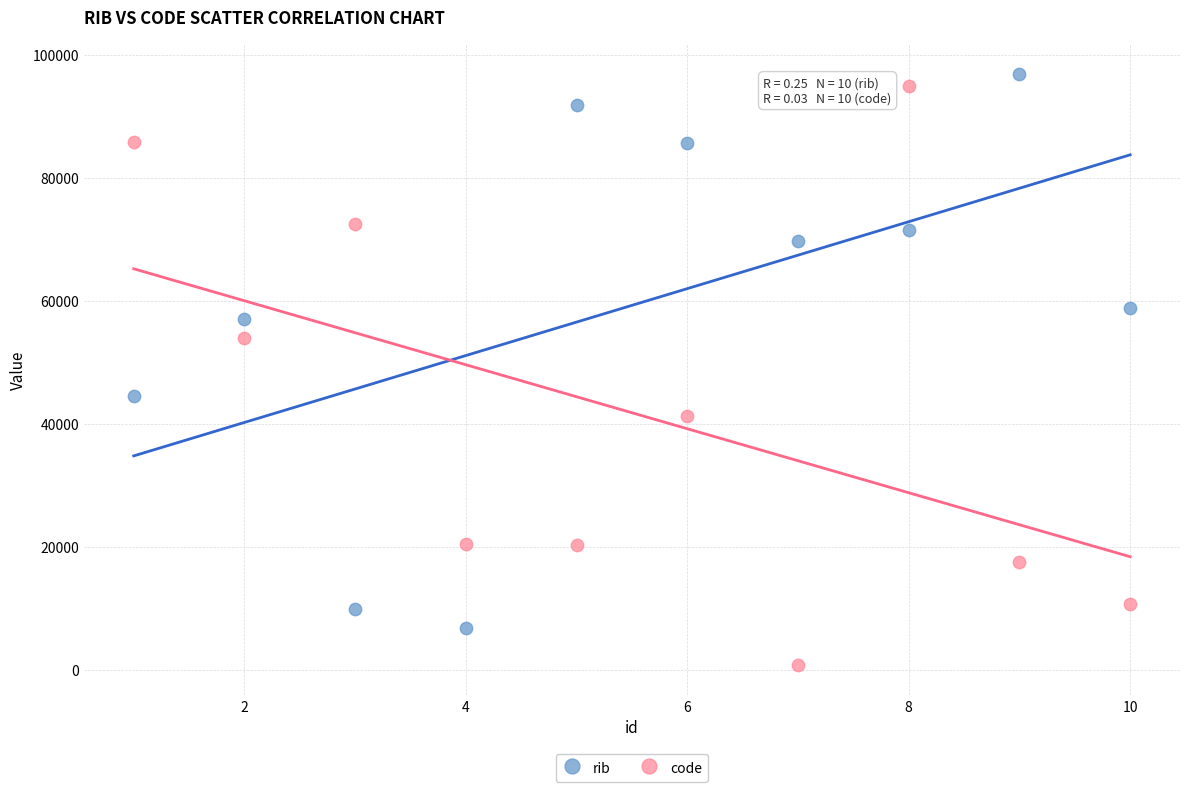

Across all data points, what is the range of X values (max minus min)?

9